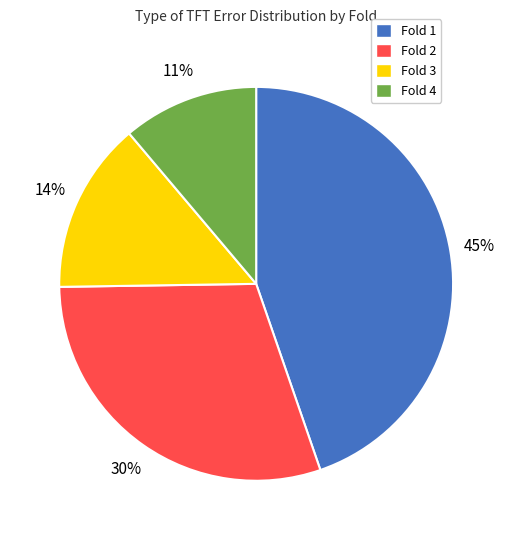

What is the largest slice in the pie chart?

Fold 1